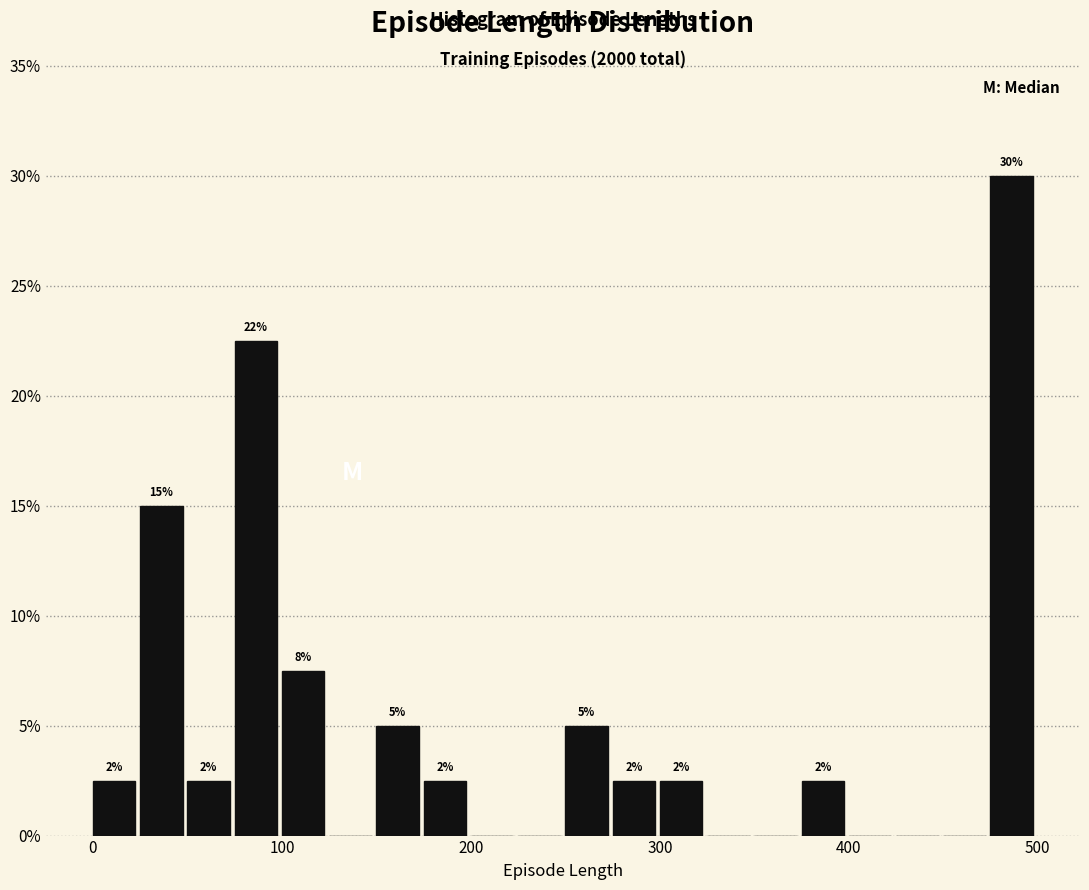

Read against the x-axis, roughly where is the centre of the tallest bar?

490